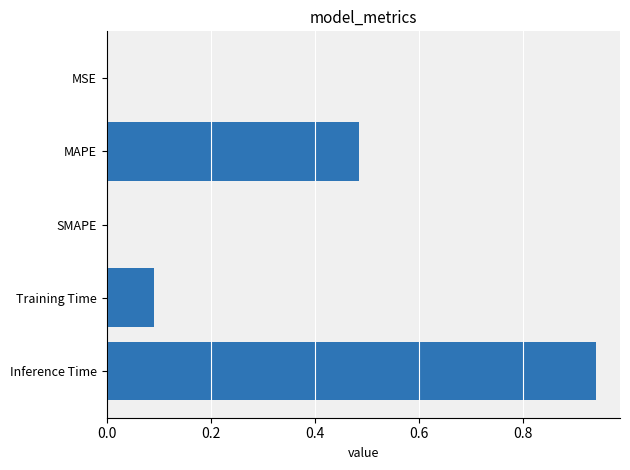

Between MAPE and Inference Time, which is larger?

Inference Time